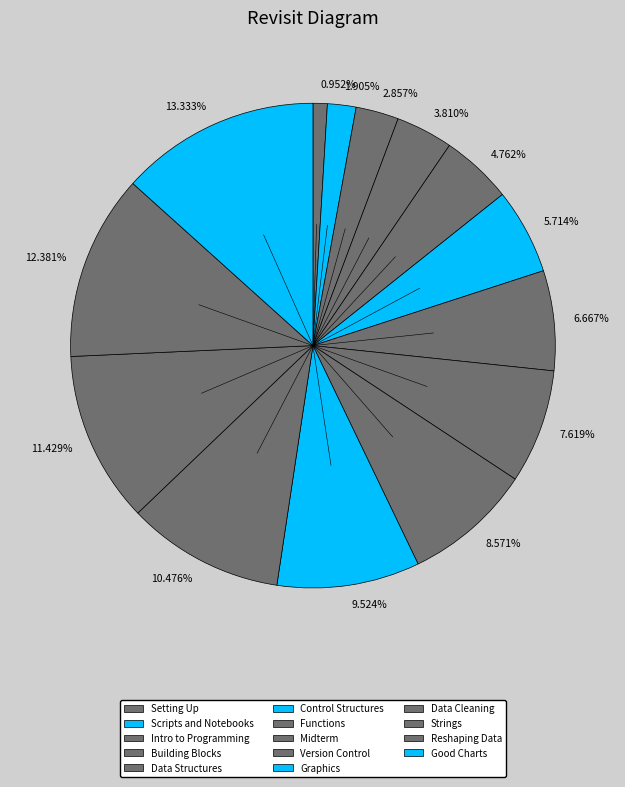

Between 9.524% and 6.667%, which is larger?

9.524%